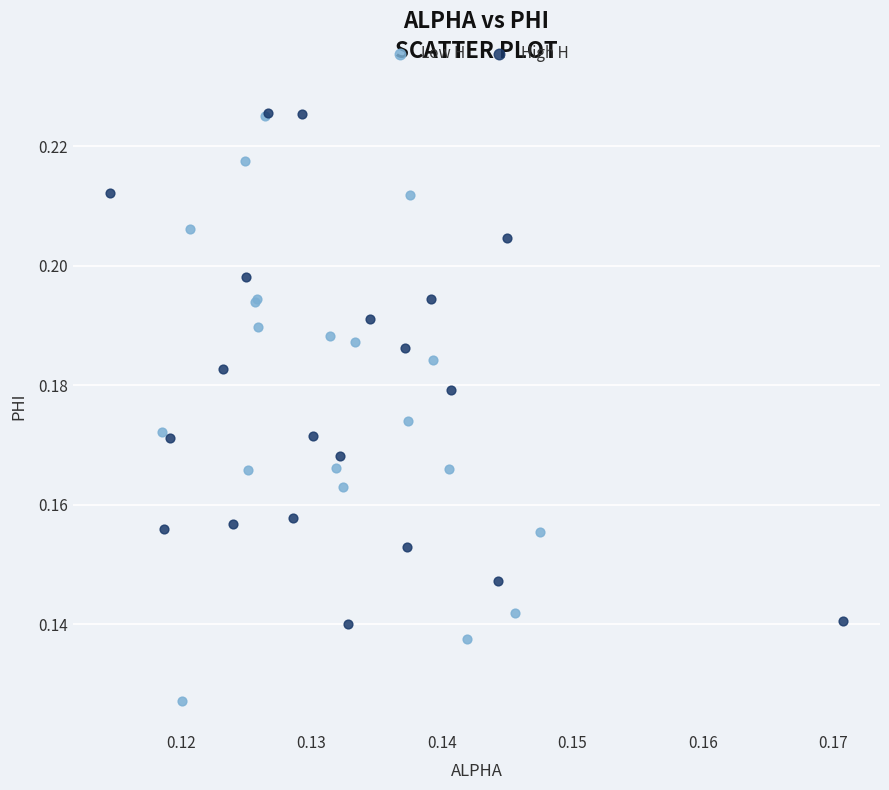

Which series has the largest Y range (max minus min)?

Low H